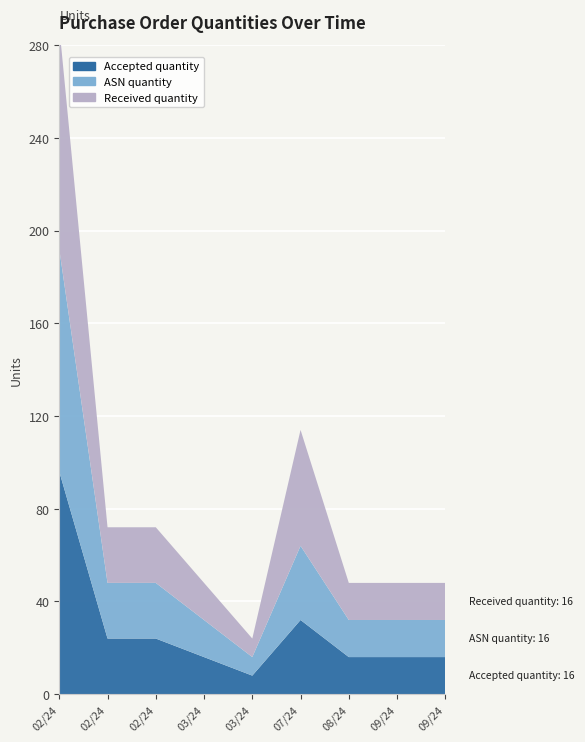

Reading left to right, what are all the values shown in this chart?

Accepted quantity: 96	24	24	16	8	32	16	16	16
ASN quantity: 96	24	24	16	8	32	16	16	16
Received quantity: 96	24	24	16	8	50	16	16	16